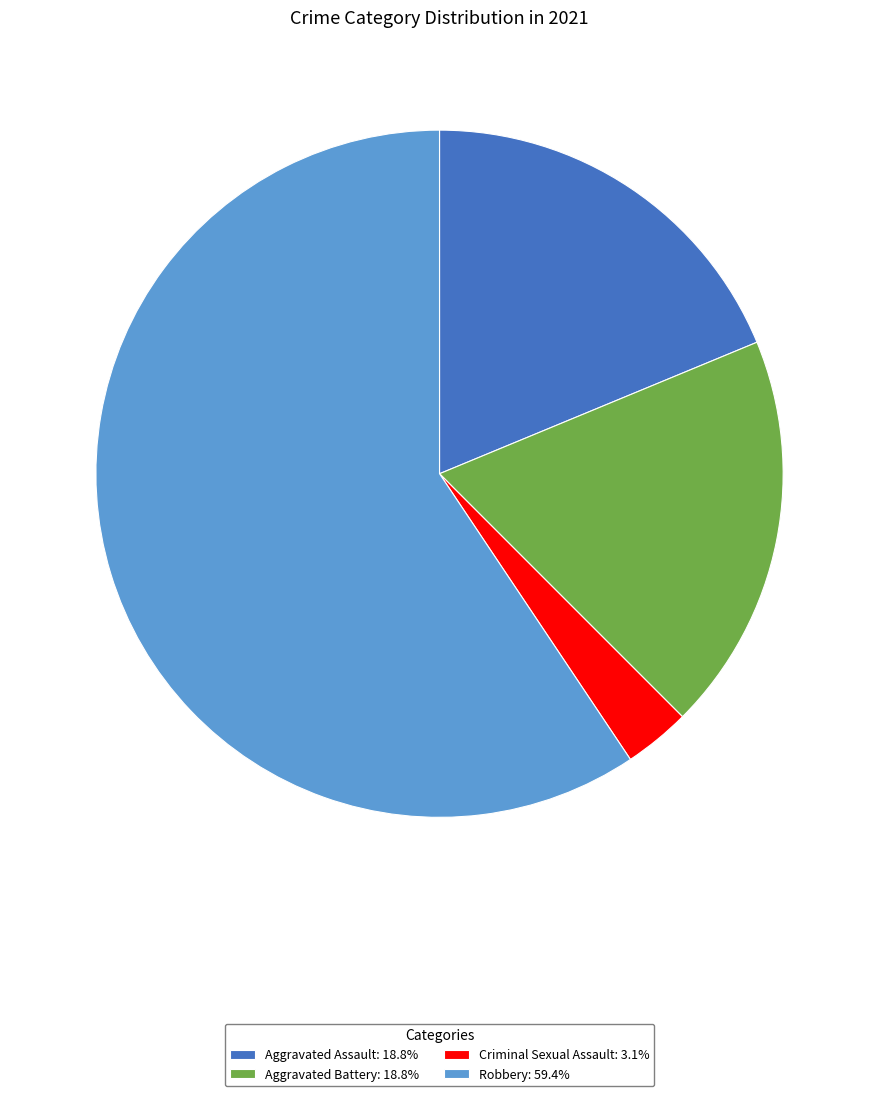

The Aggravated Assault slice represents 19% of the pie. True or false?

True